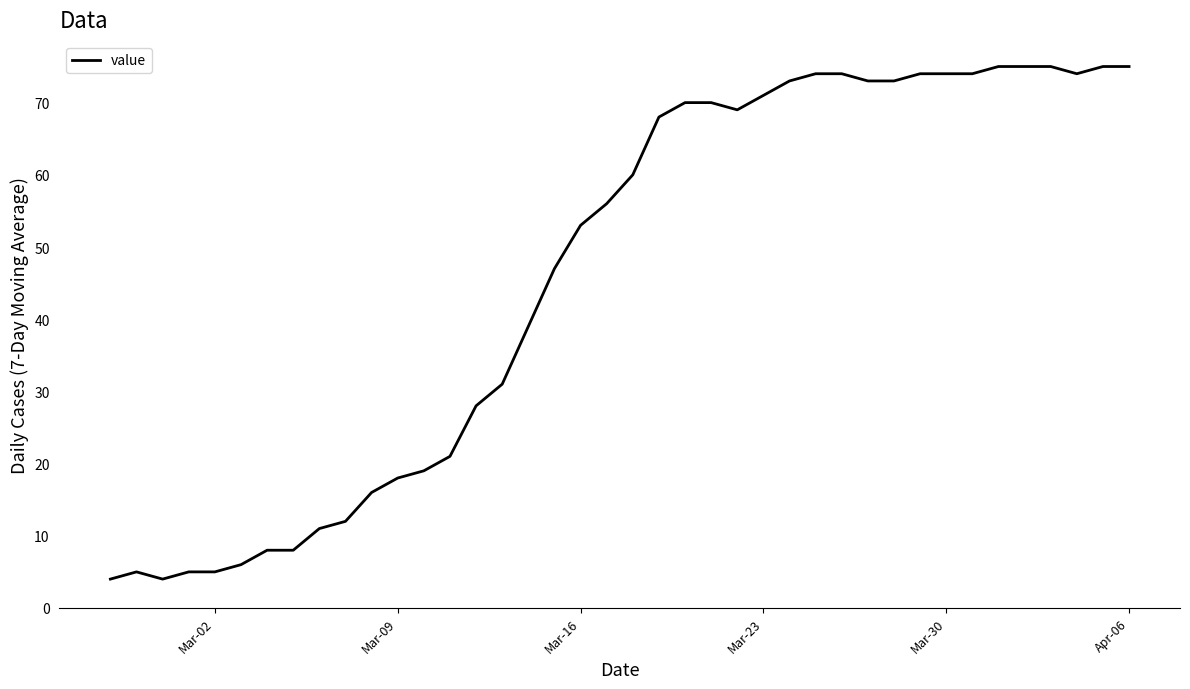

What is the greatest value displayed?

75